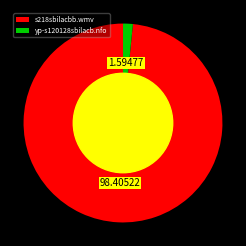

Rank the categories by value from lowest to highest.

yp-s120128sbilacb.nfo, s218sbilacbb.wmv